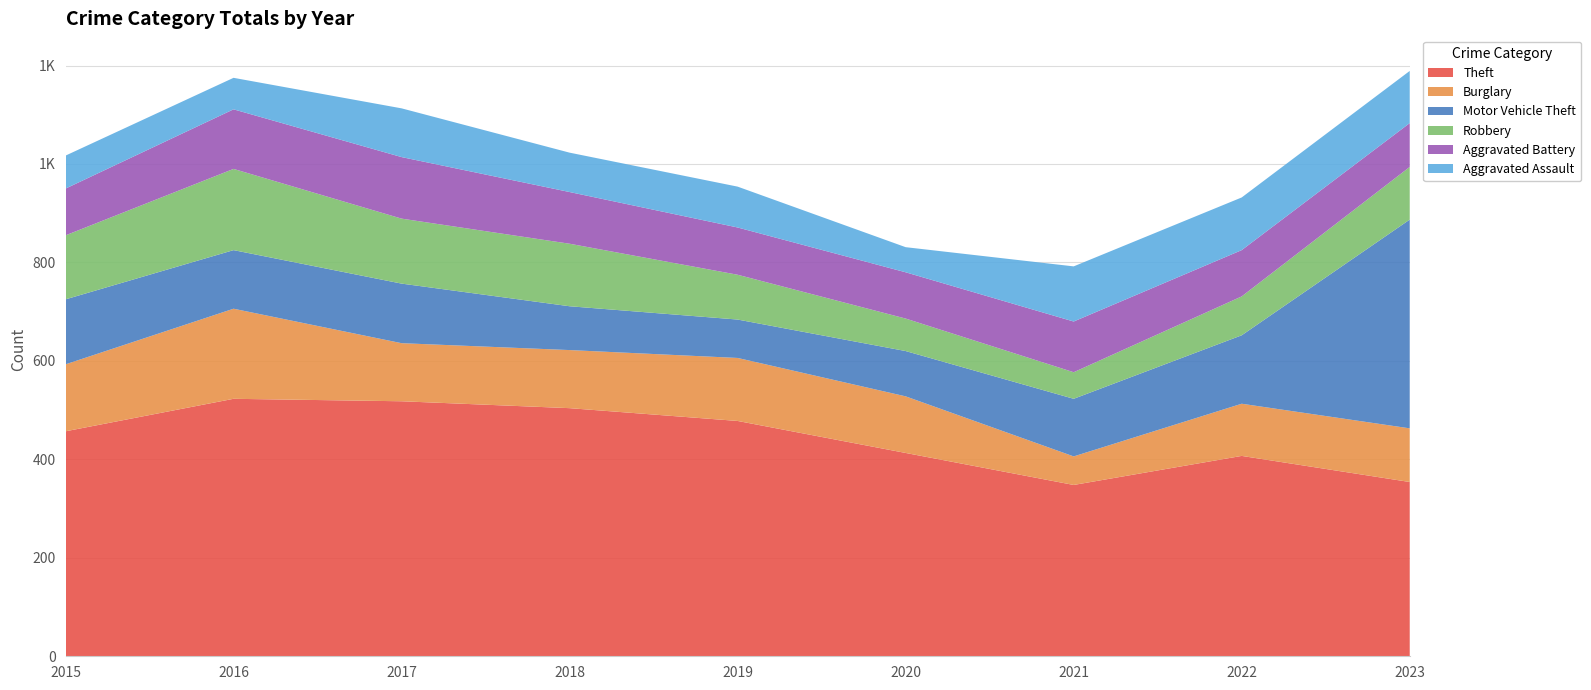

Reading left to right, list all the values displayed in this chart.

Theft: 457	523	518	504	478	413	348	407	354
Burglary: 136	183	118	118	128	115	58	106	109
Motor Vehicle Theft: 132	119	121	89	78	92	117	139	424
Robbery: 130	165	132	127	91	66	54	79	107
Aggravated Battery: 95	121	125	105	96	94	103	94	89
Aggravated Assault: 67	64	99	80	83	51	112	107	106